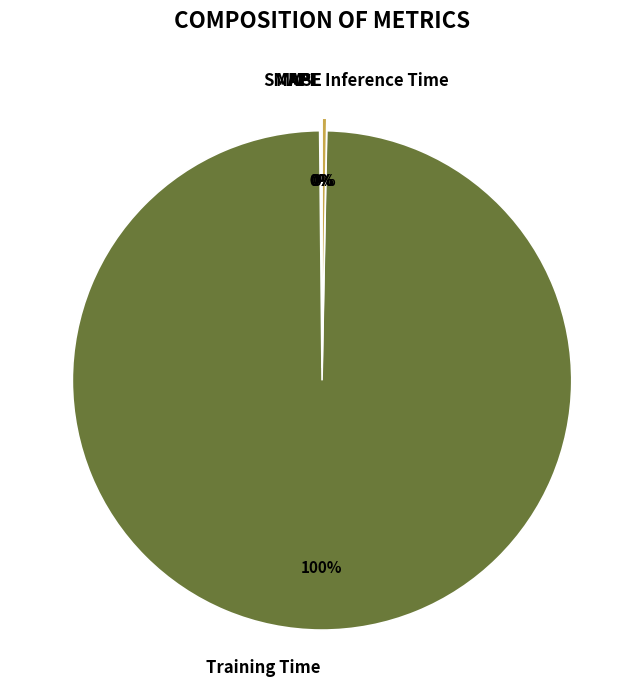

To the nearest percent, what is the average slice percentage?

20%